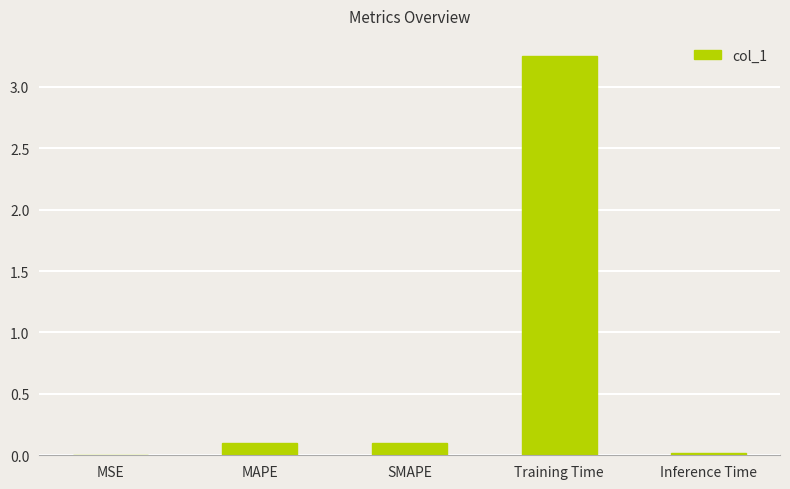

Which label corresponds to the largest value in the chart?

Training Time